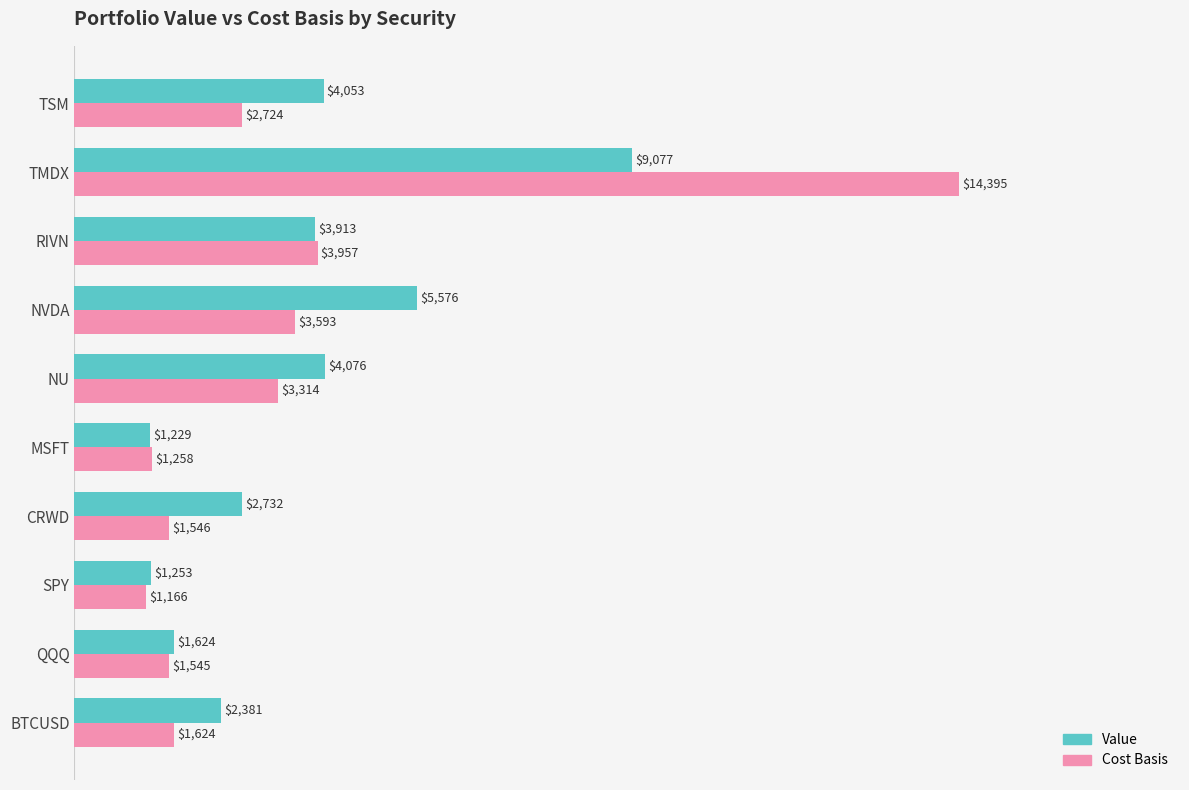

At which label is Value closest to 5153?

NVDA